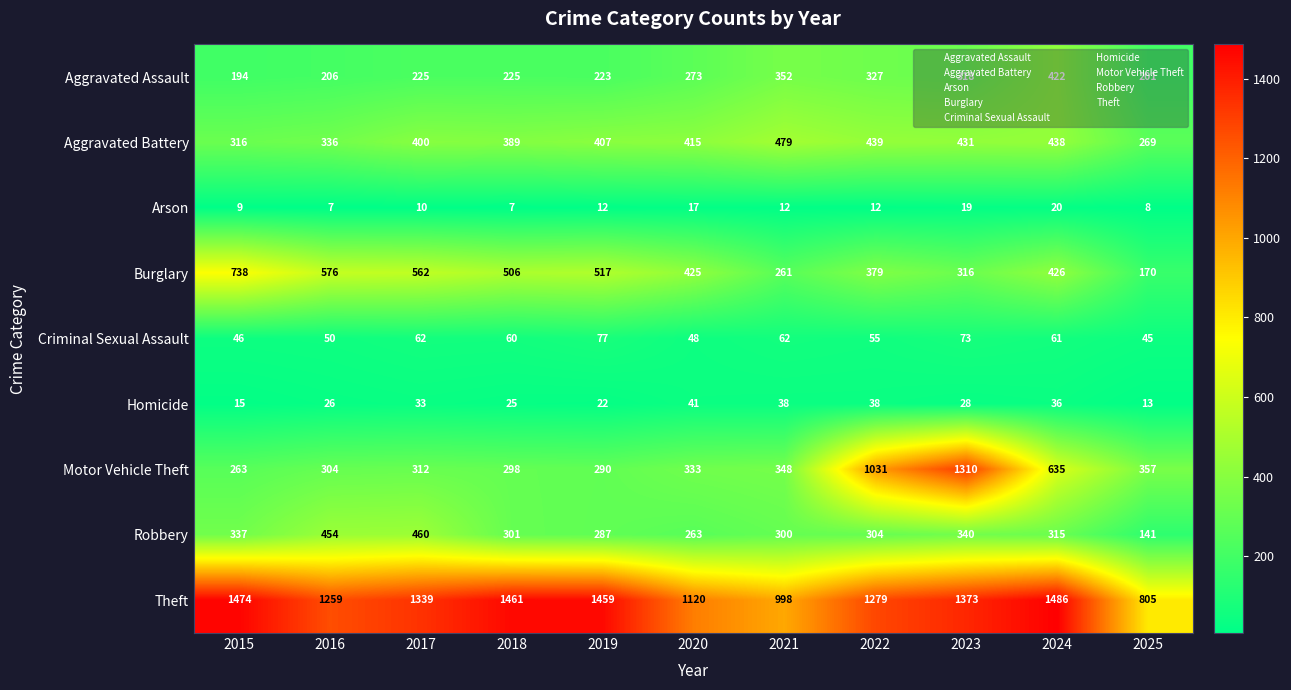

What is the sum of all Aggravated Assault values?

2966